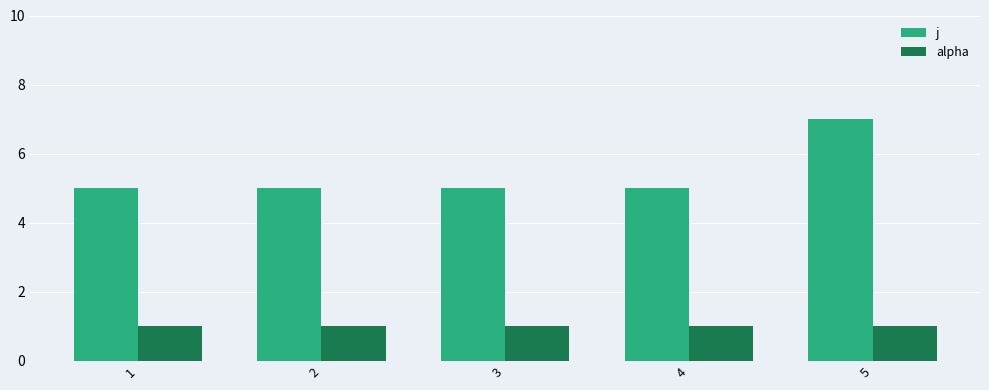

The j series shows 7 at 5. True or false?

True